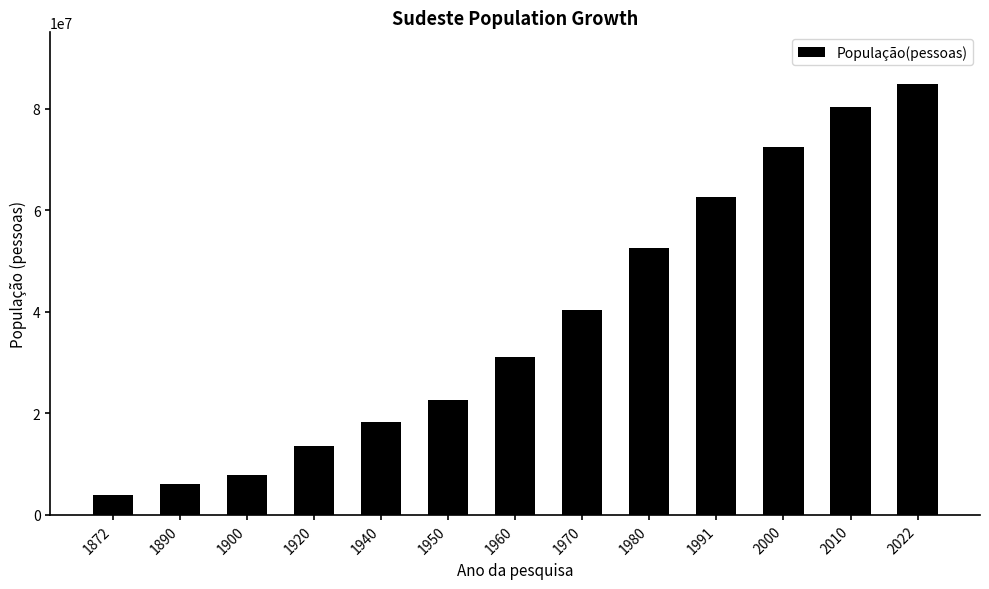

Rank the categories by value from lowest to highest.

1872, 1890, 1900, 1920, 1940, 1950, 1960, 1970, 1980, 1991, 2000, 2010, 2022